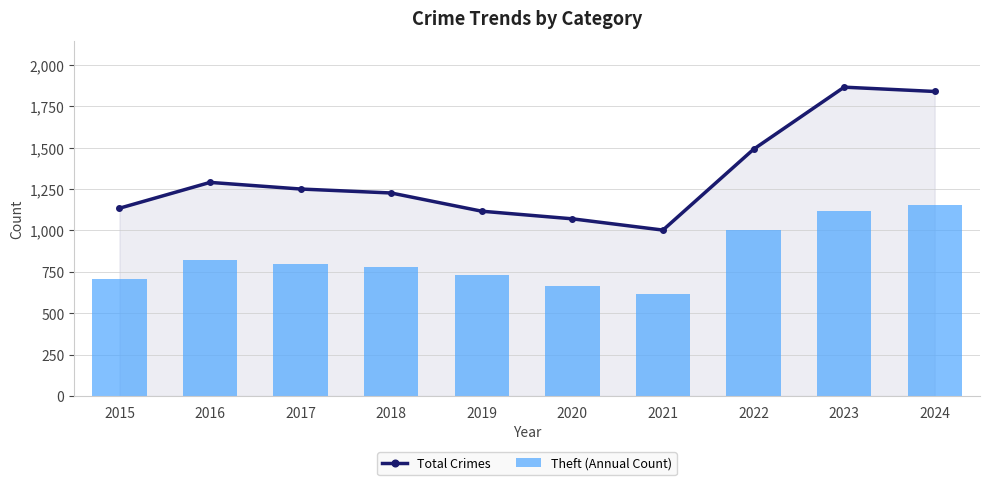

At which category does the chart reach its minimum across all series?

2021